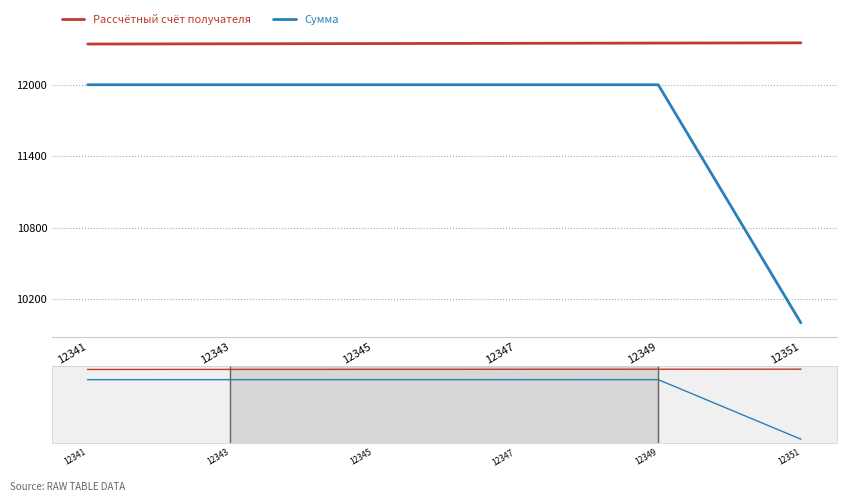

How many lines are shown in the chart?

2